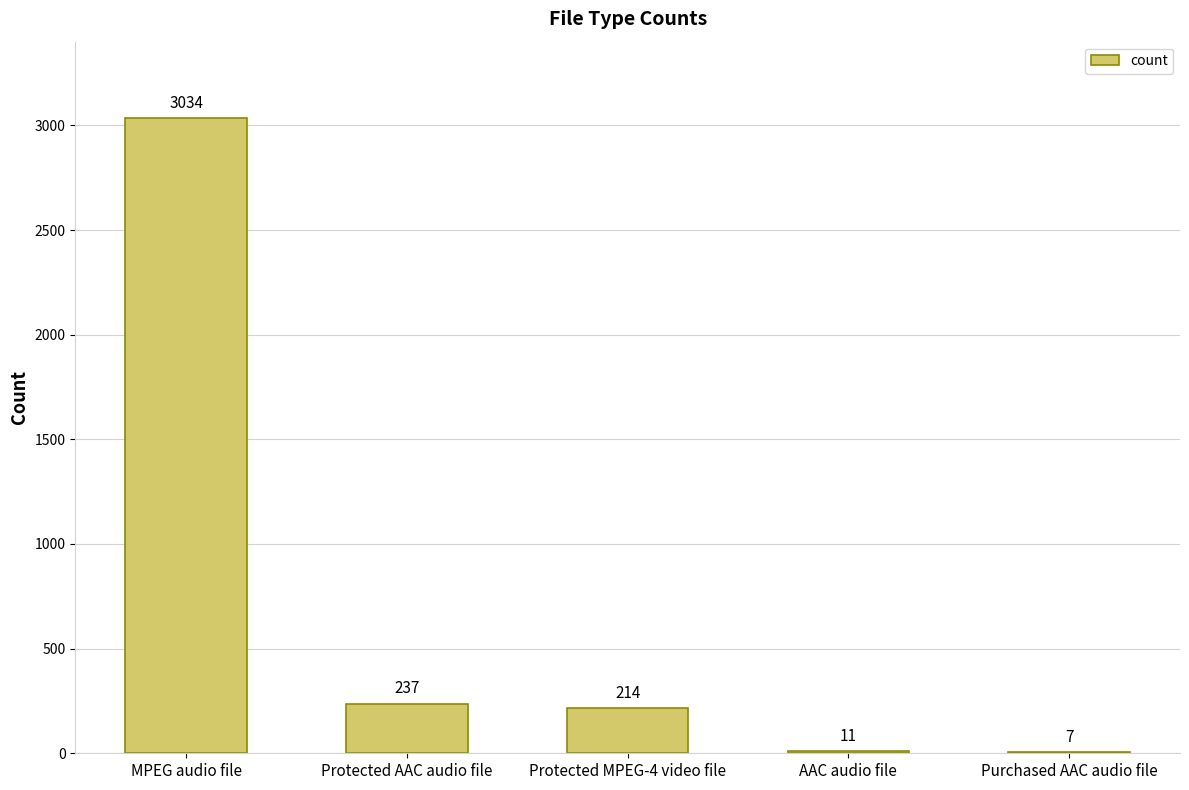

What value does the data have at AAC audio file?

11